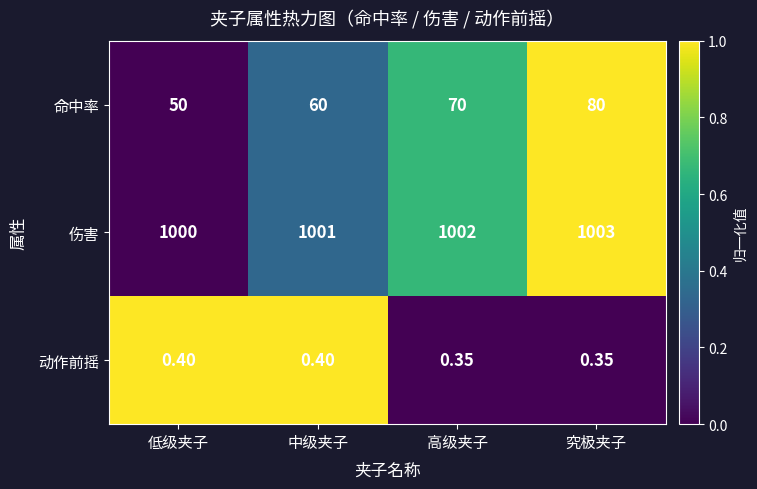

Where is 命中率 nearest to the value 65?

中级夹子